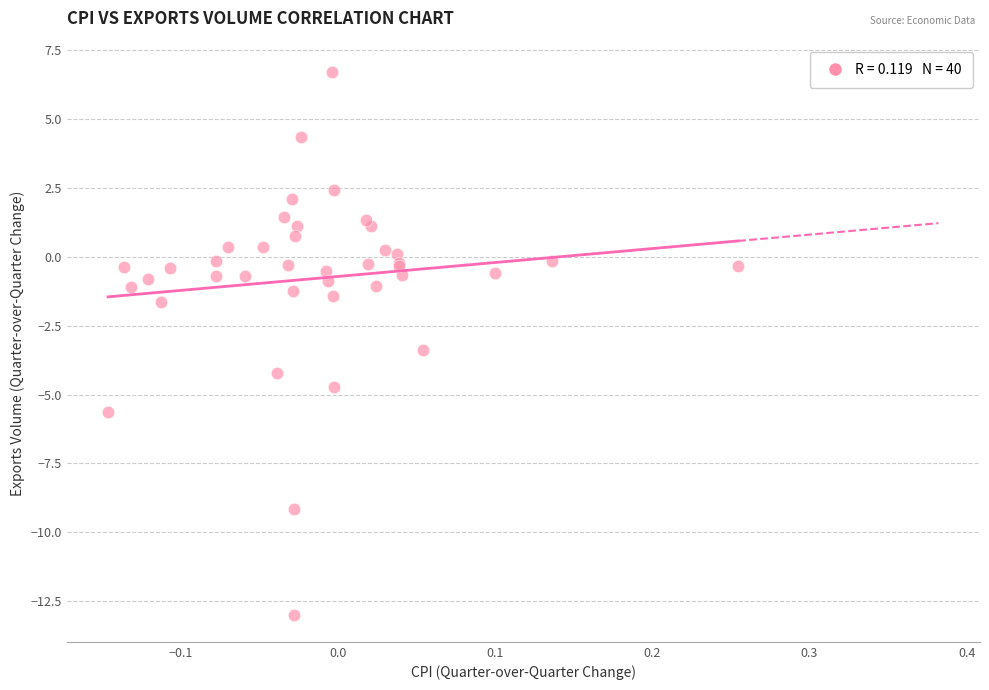

What Y value in the scatter plot is closest to -3?

-3.4